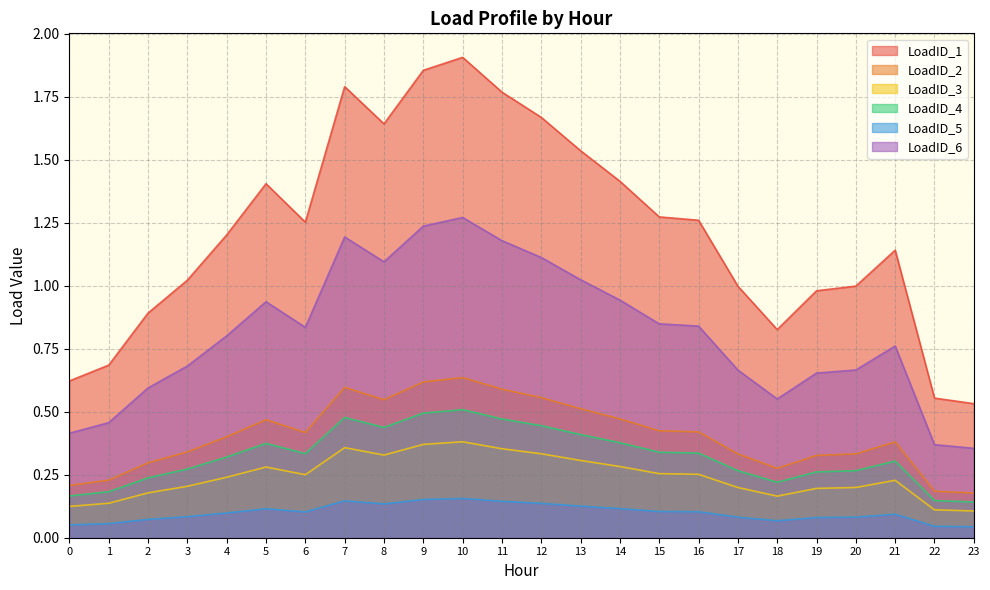

What is the lowest value of the LoadID_2 series?

0.2